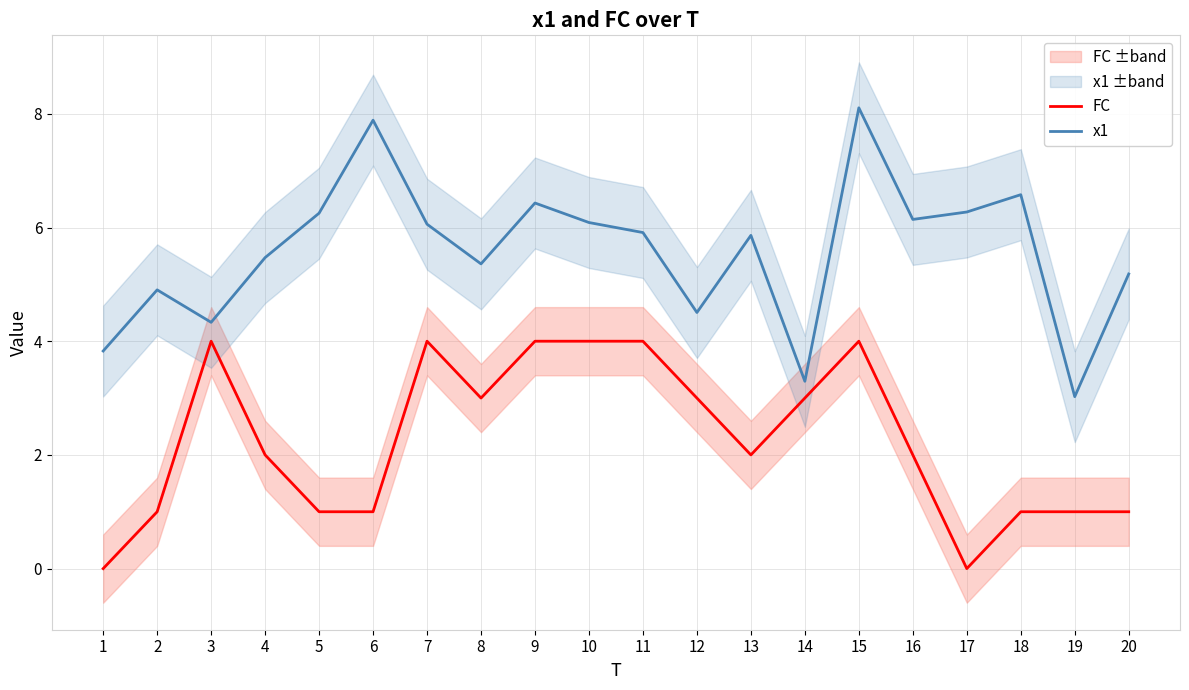

What is the difference between the maximum and minimum values in the x1 series?

5.1